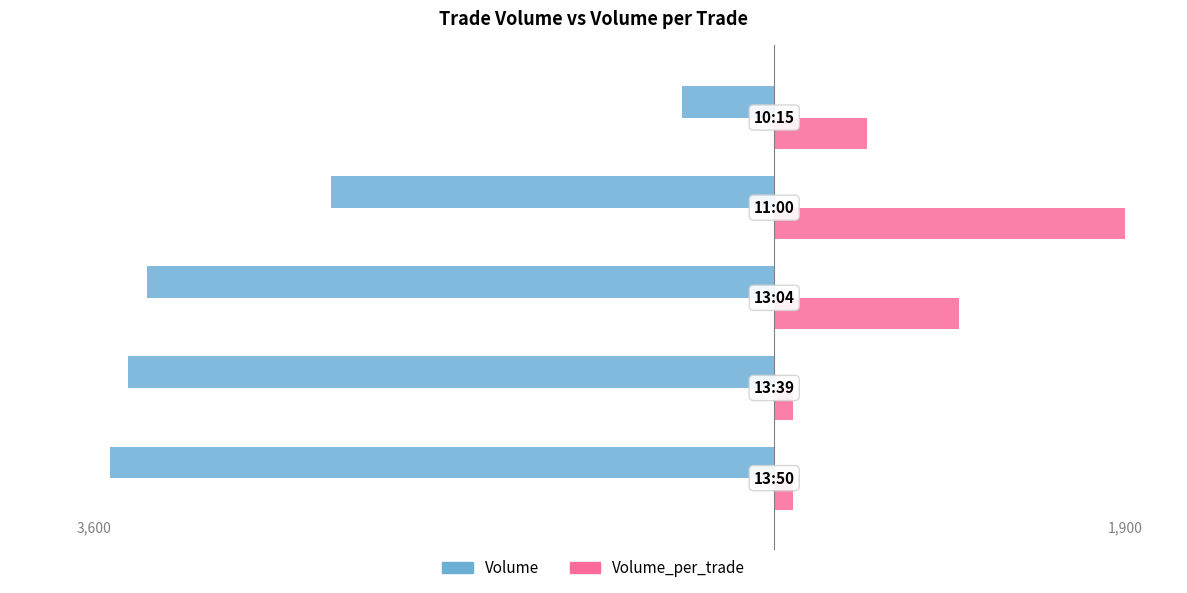

Rank the series by their maximum value, from highest to lowest.

Volume_per_trade, Volume